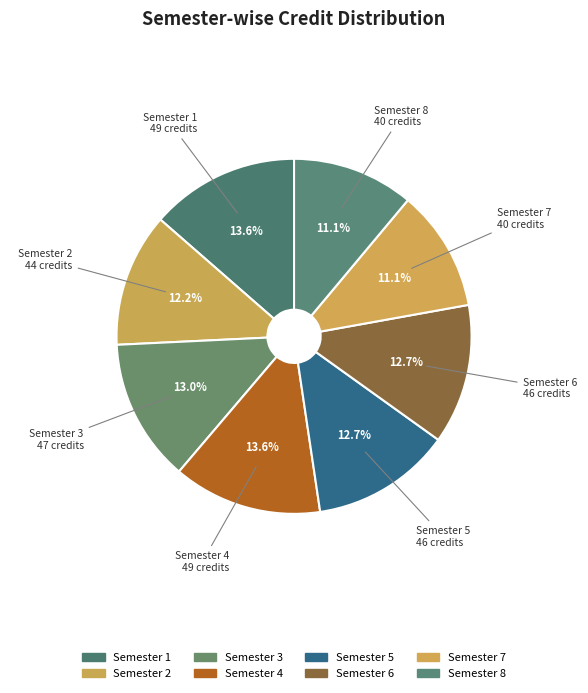

What percentage do Semester 7 and Semester 3 together represent?

24.1%